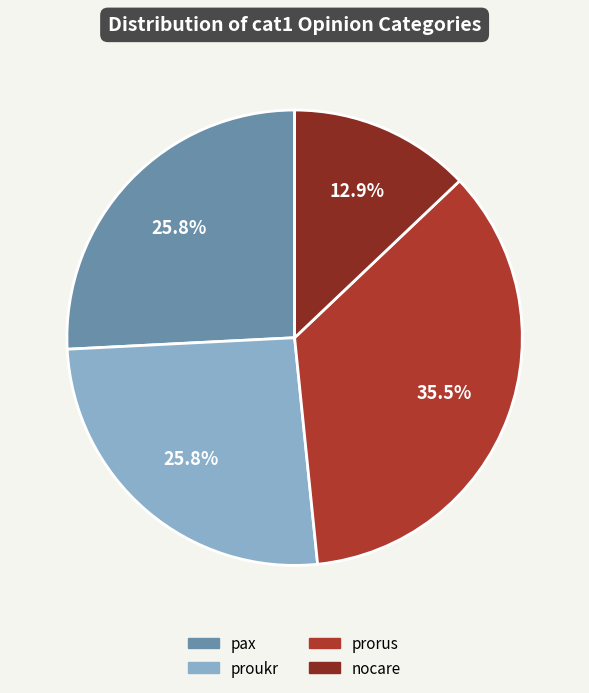

What percentage is NOT represented by proukr?

74.2%